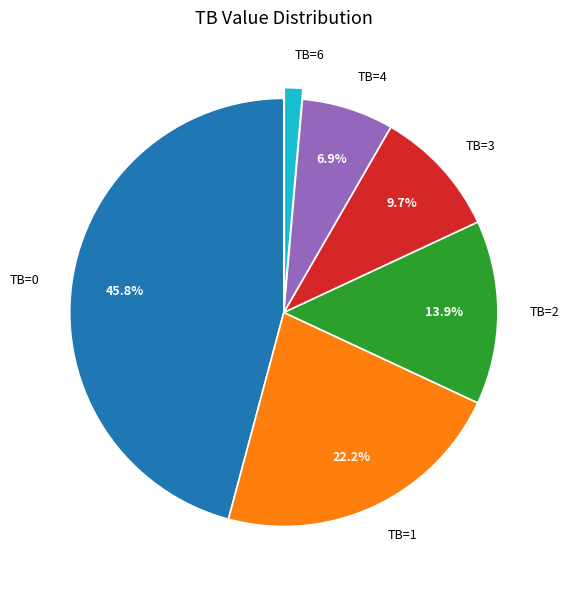

Which has a higher value, TB=4 or TB=6?

TB=4